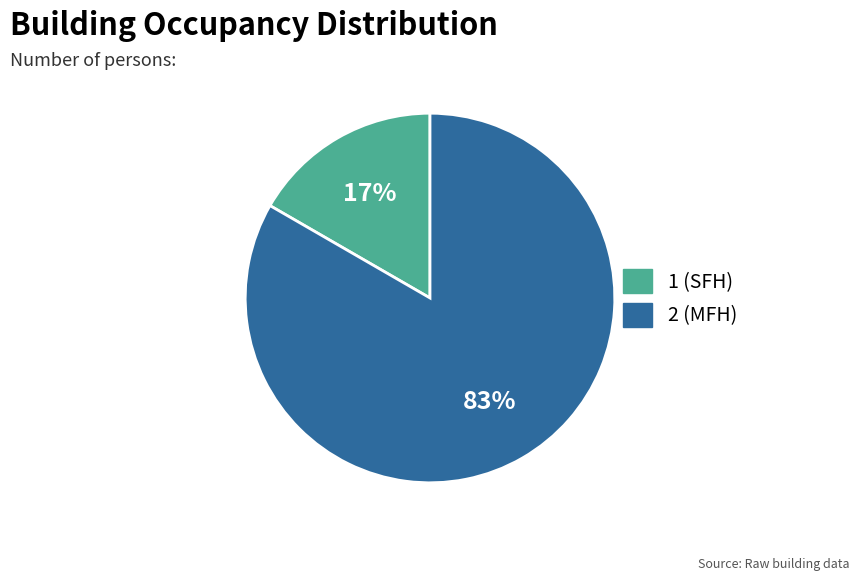

Which category accounts for the majority?

2 (MFH)